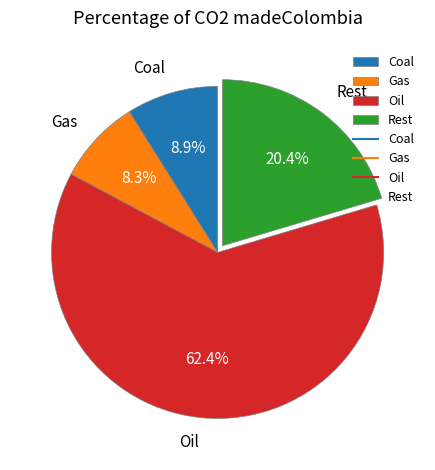

What portion of the pie excludes Coal?

91.1%